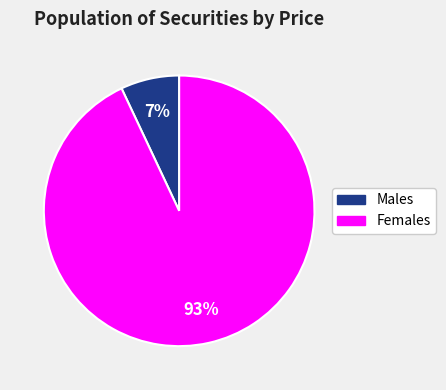

Is there a majority slice in this chart?

Yes